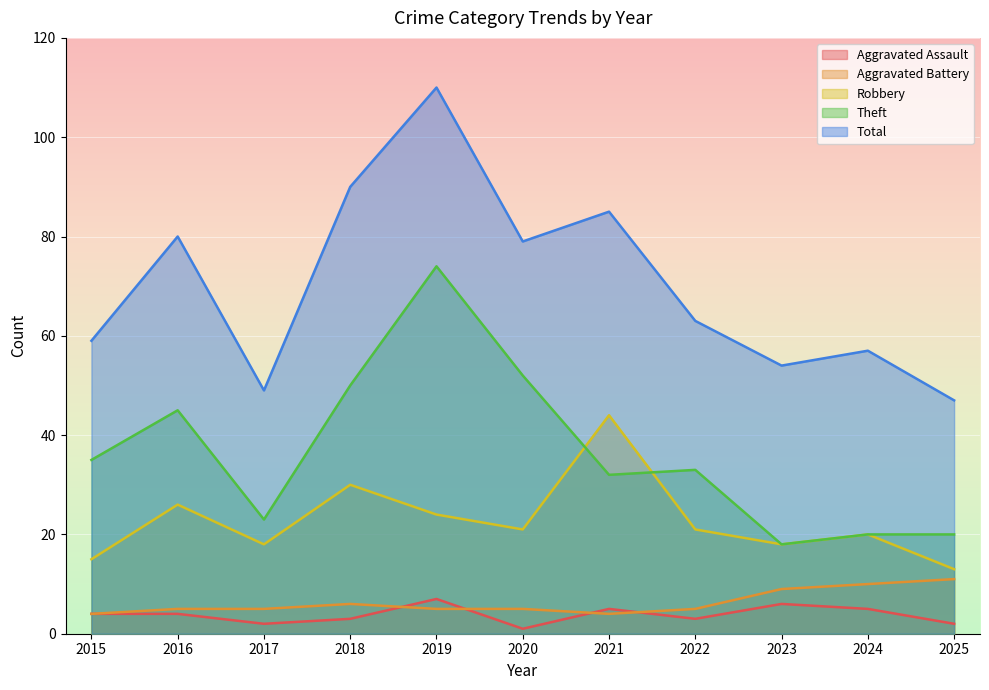

True or false: Total and Aggravated Assault cross at least once.

False